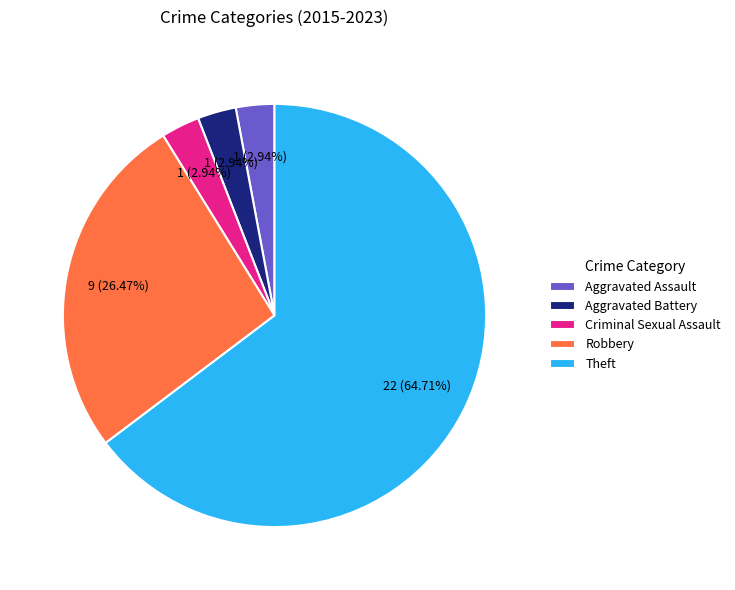

Is there a majority slice in this chart?

Yes